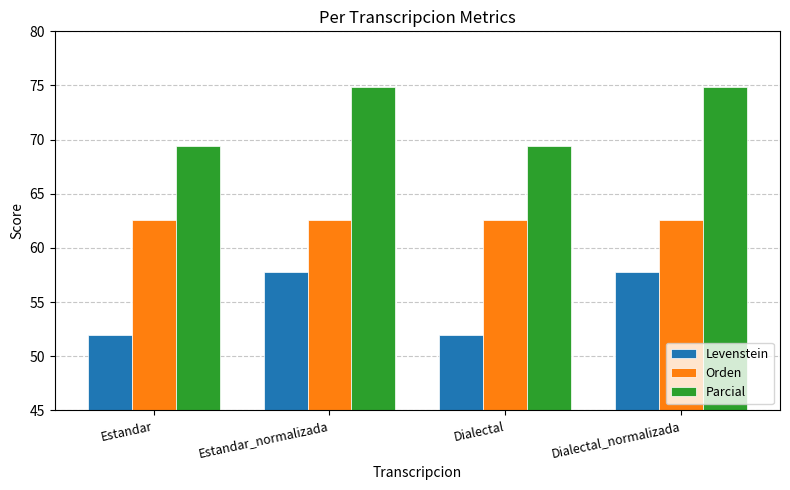

Reading left to right, extract all data points from this chart.

Levenstein: Estandar=51.9	Estandar_normalizada=57.7	Dialectal=51.9	Dialectal_normalizada=57.7
Orden: Estandar=62.5	Estandar_normalizada=62.5	Dialectal=62.5	Dialectal_normalizada=62.5
Parcial: Estandar=69.4	Estandar_normalizada=74.8	Dialectal=69.4	Dialectal_normalizada=74.8